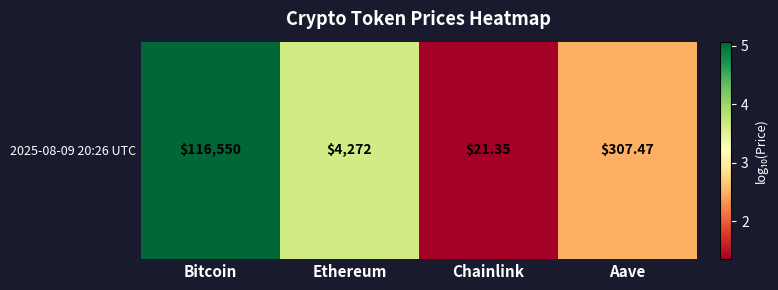

List the labels in order of value, smallest first.

Chainlink, Aave, Ethereum, Bitcoin